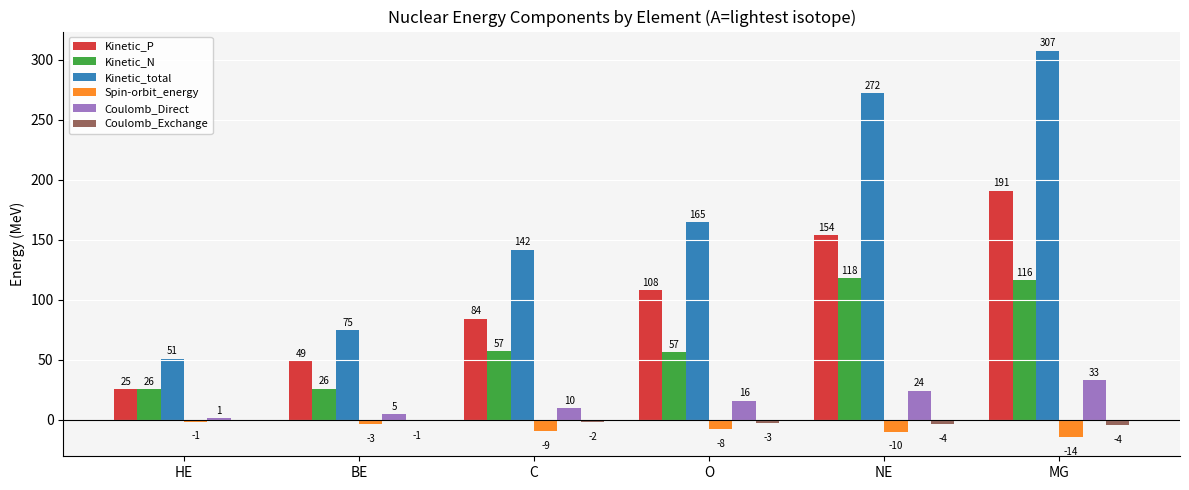

Which series has the largest range (max minus min)?

Kinetic_total